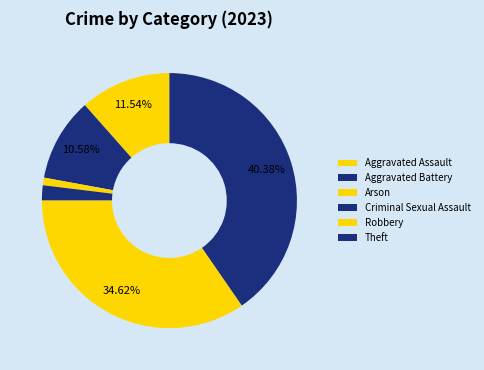

What is the smallest slice in the pie chart?

Arson